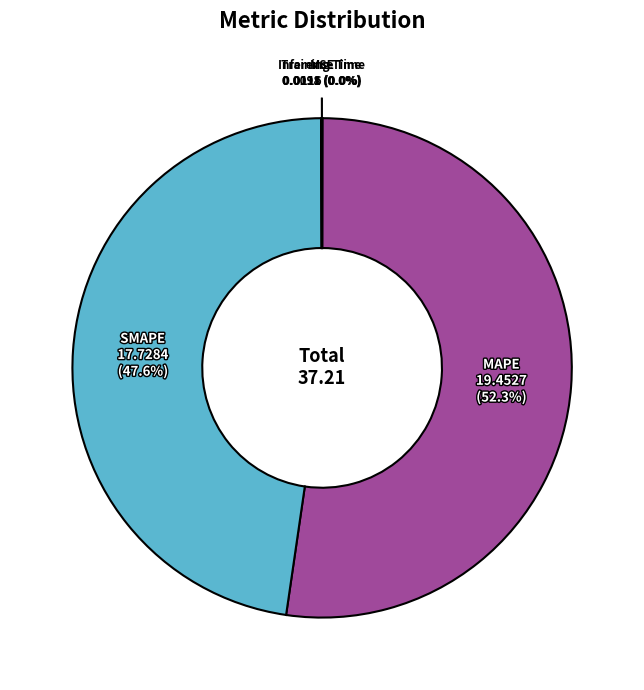

Which slice is the largest?

MAPE